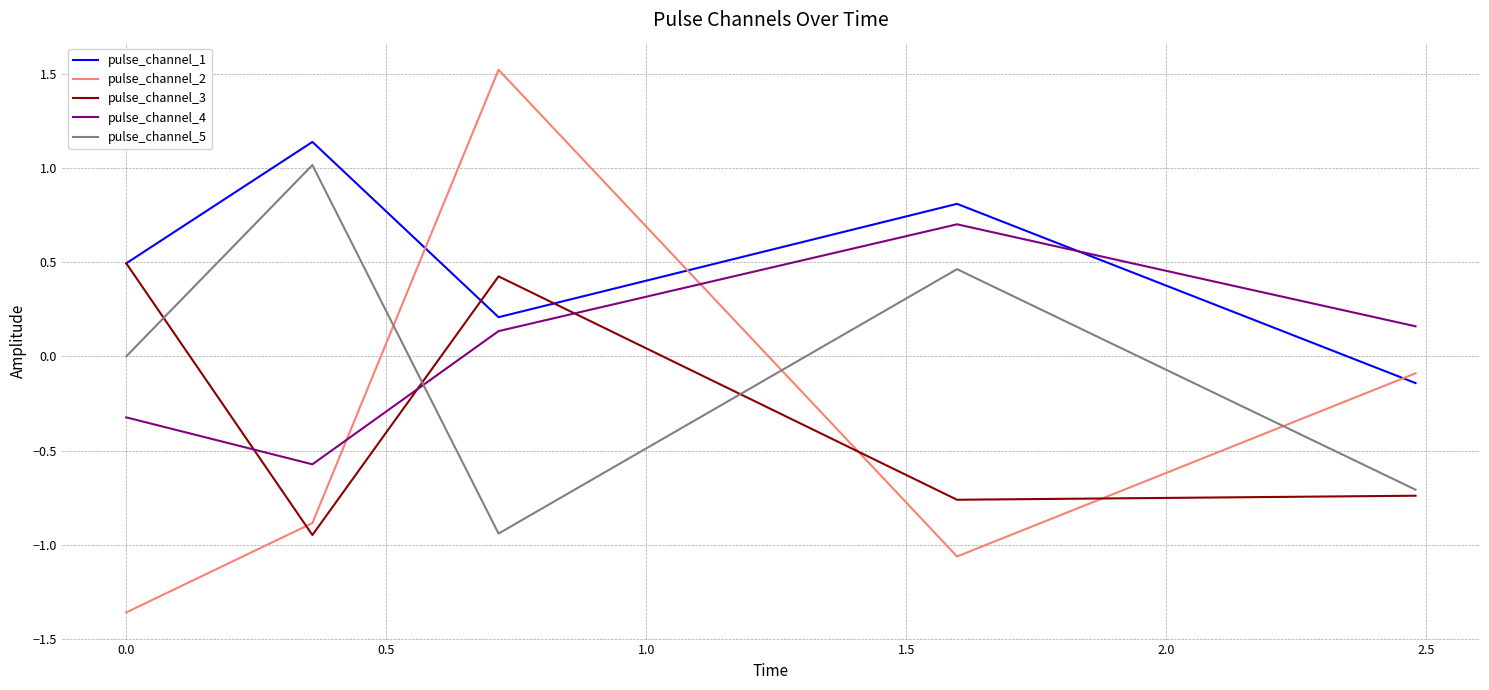

Which series has the largest total across all categories?

pulse_channel_1